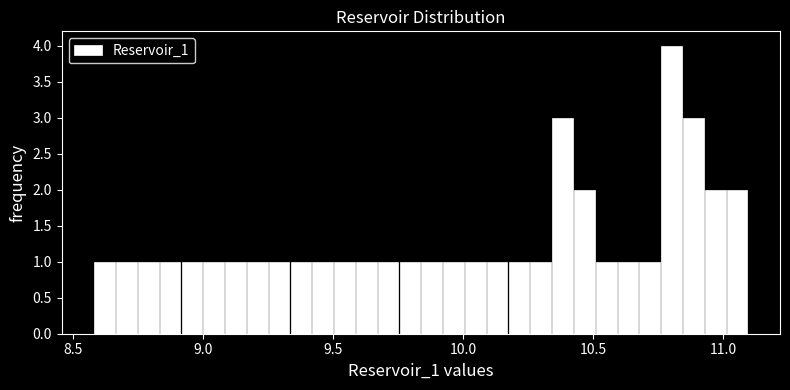

Read against the x-axis, roughly where is the centre of the tallest bar?

10.80